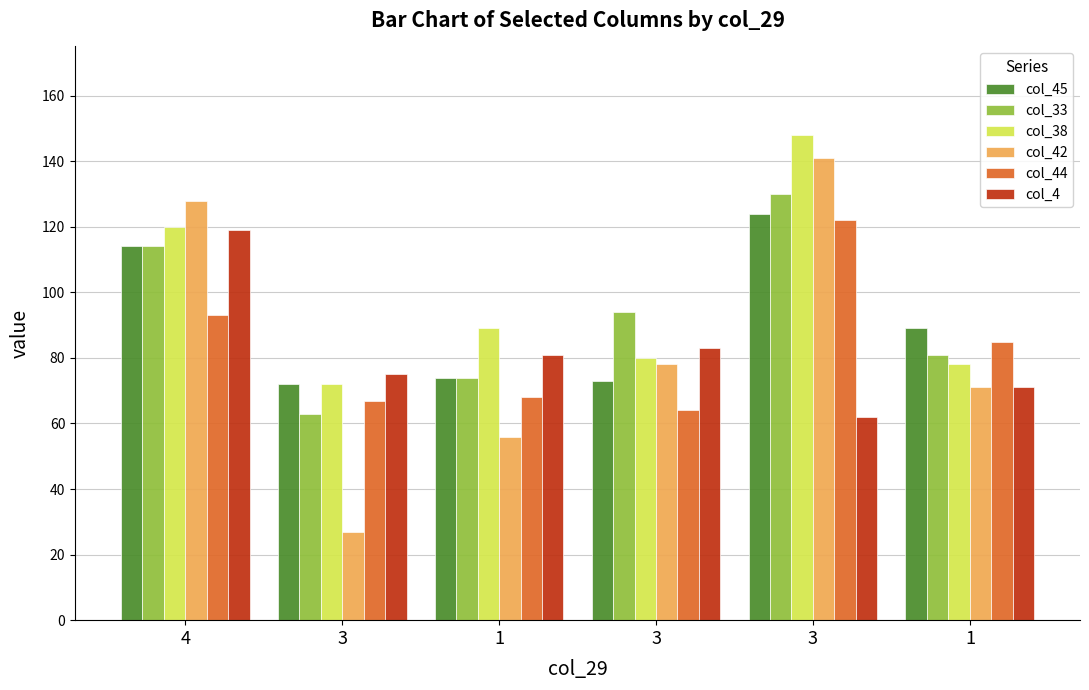

What are all the series names shown in the legend?

col_45, col_33, col_38, col_42, col_44, col_4